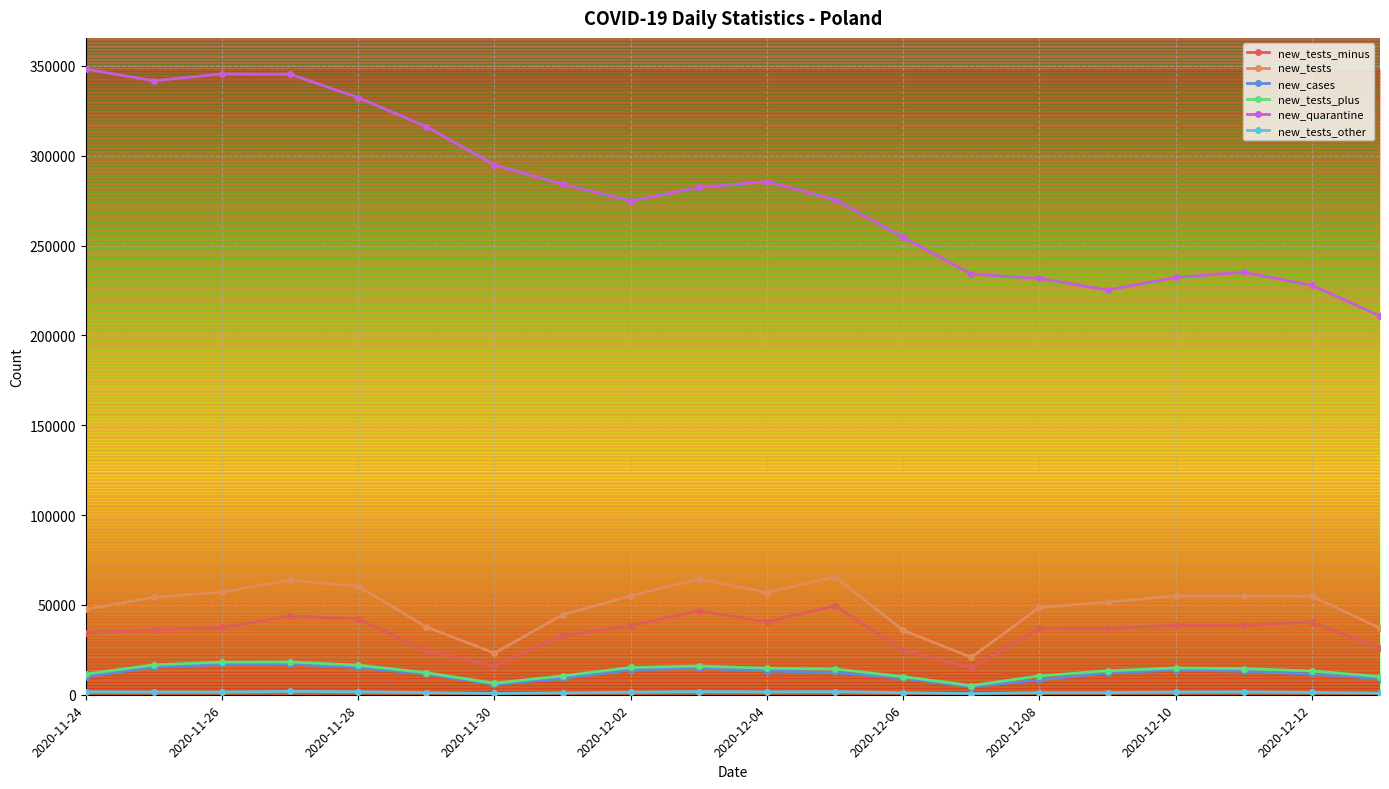

Which series has the widest spread of values?

new_quarantine